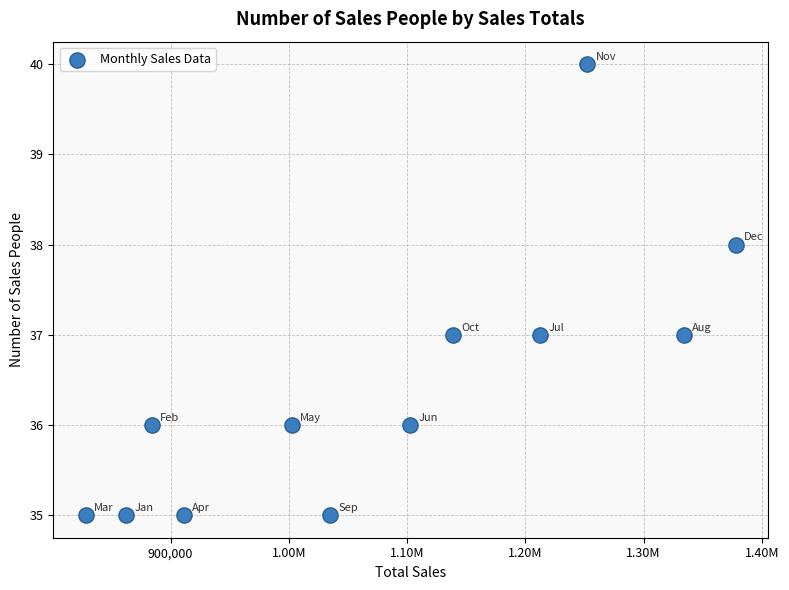

What is the average Y value?

36